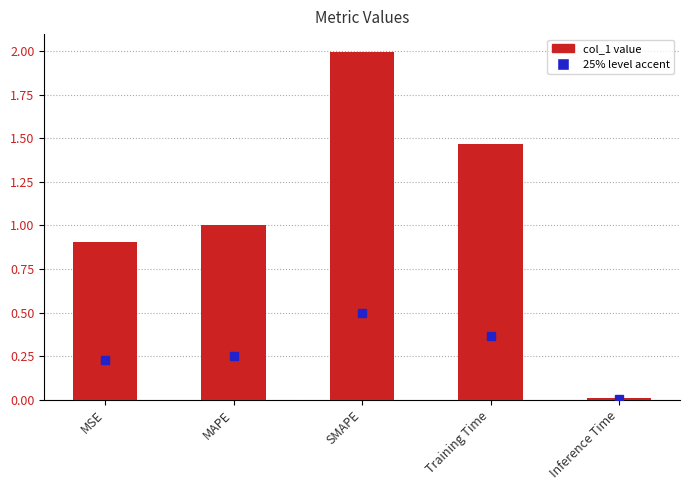

What is the sum of the values at MSE and Training Time?

2.4